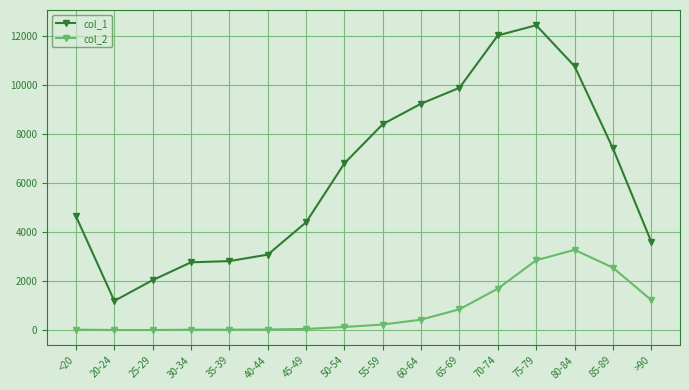

True or false: col_1 and col_2 intersect in this chart.

False